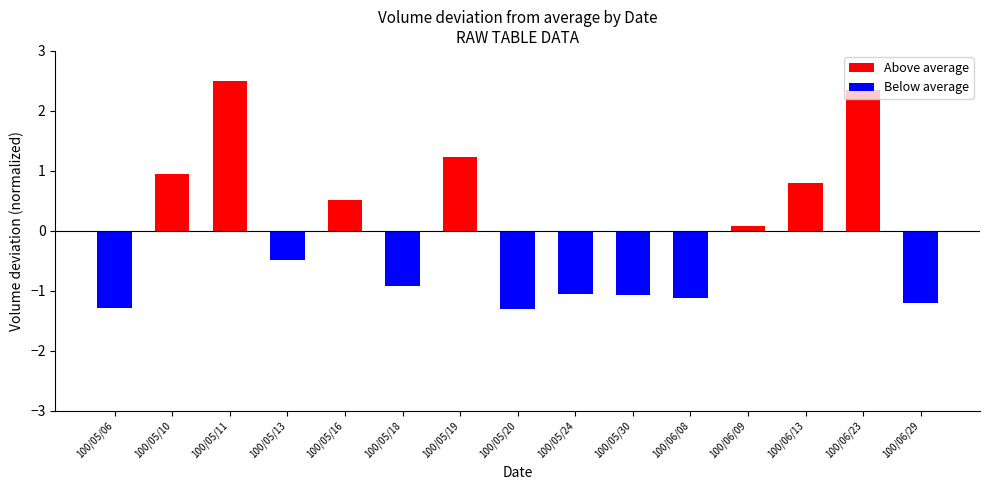

How many categories are shown in the chart?

15